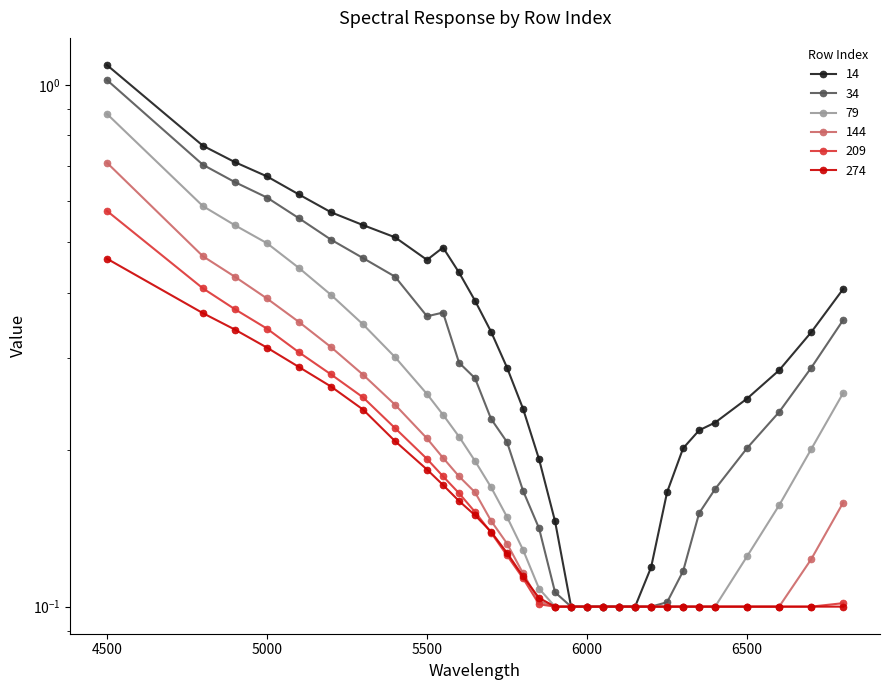

What is the greatest value displayed?

1.1